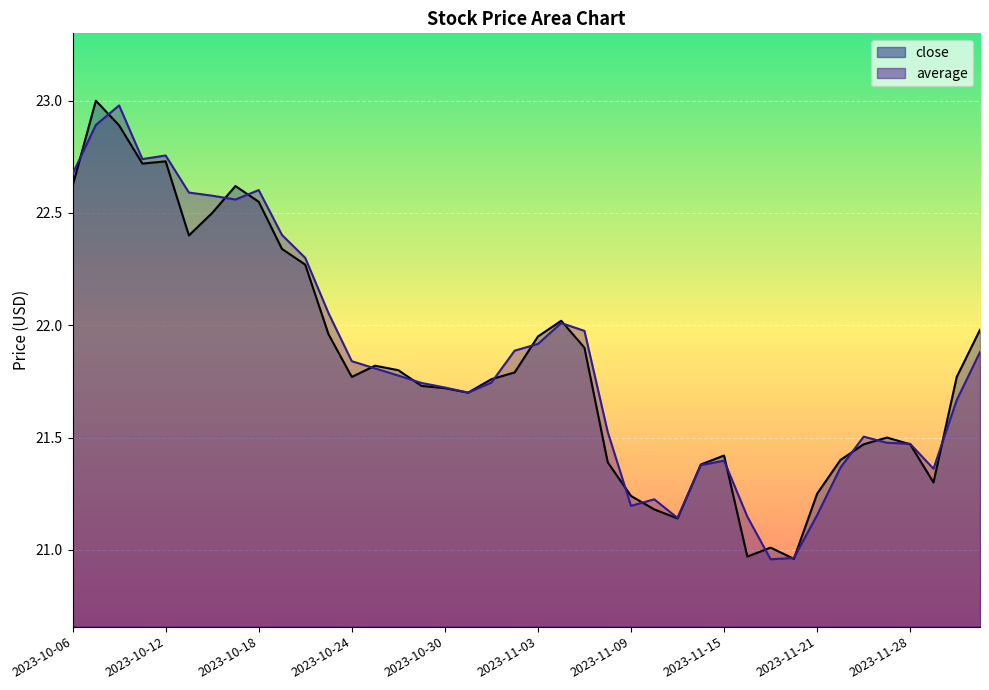

What is the total value across all series at 2023-11-16?

42.1